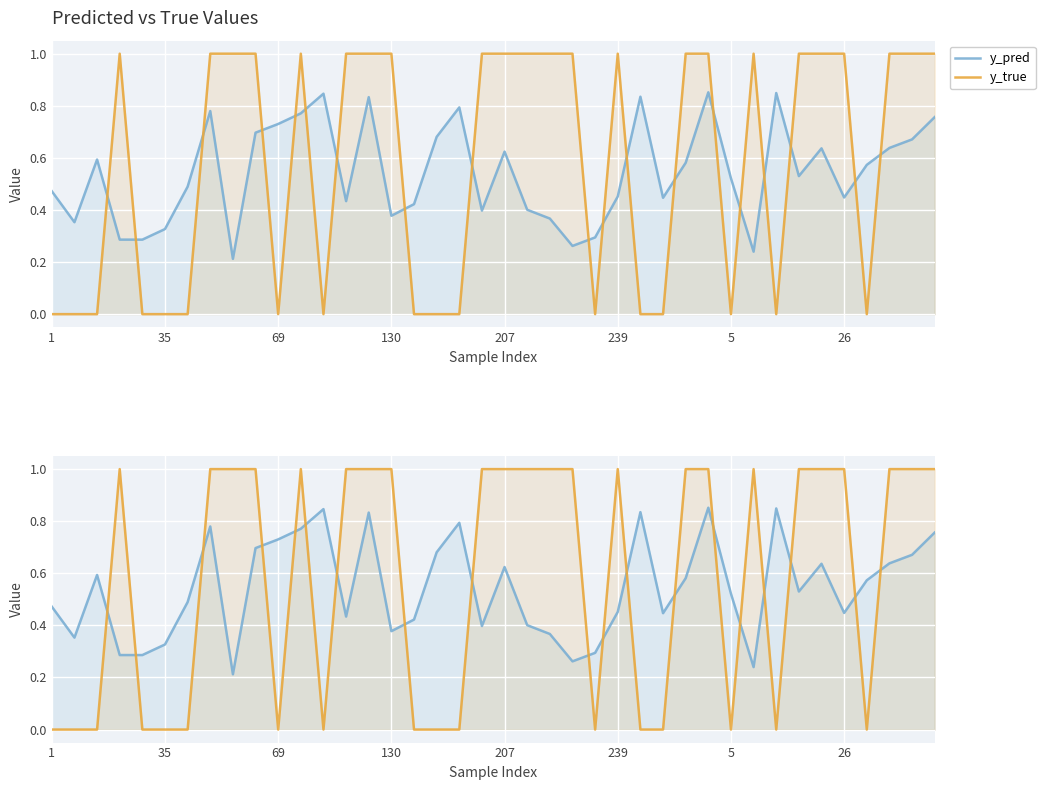

True or false: y_pred has a value of 0.1 at 27.

False